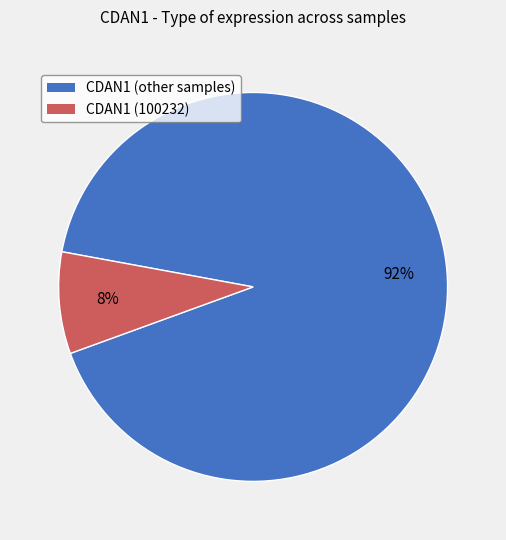

Is there any slice that represents more than half of the pie?

Yes